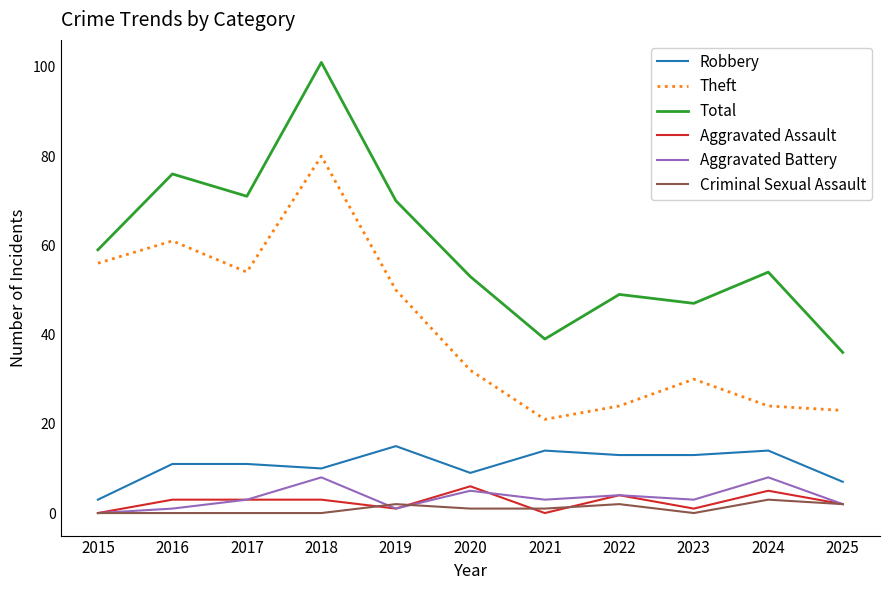

True or false: Criminal Sexual Assault and Robbery intersect in this chart.

False